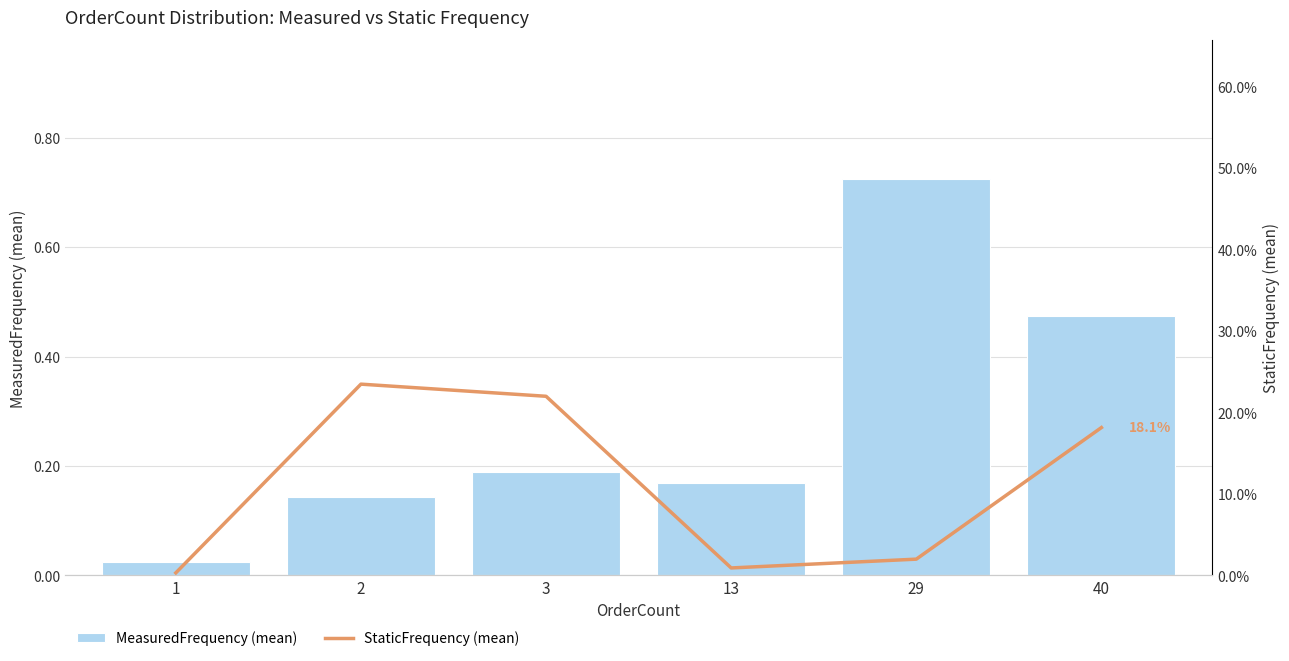

At 2, list the series in order from smallest to largest.

MeasuredFrequency (mean), StaticFrequency (mean)